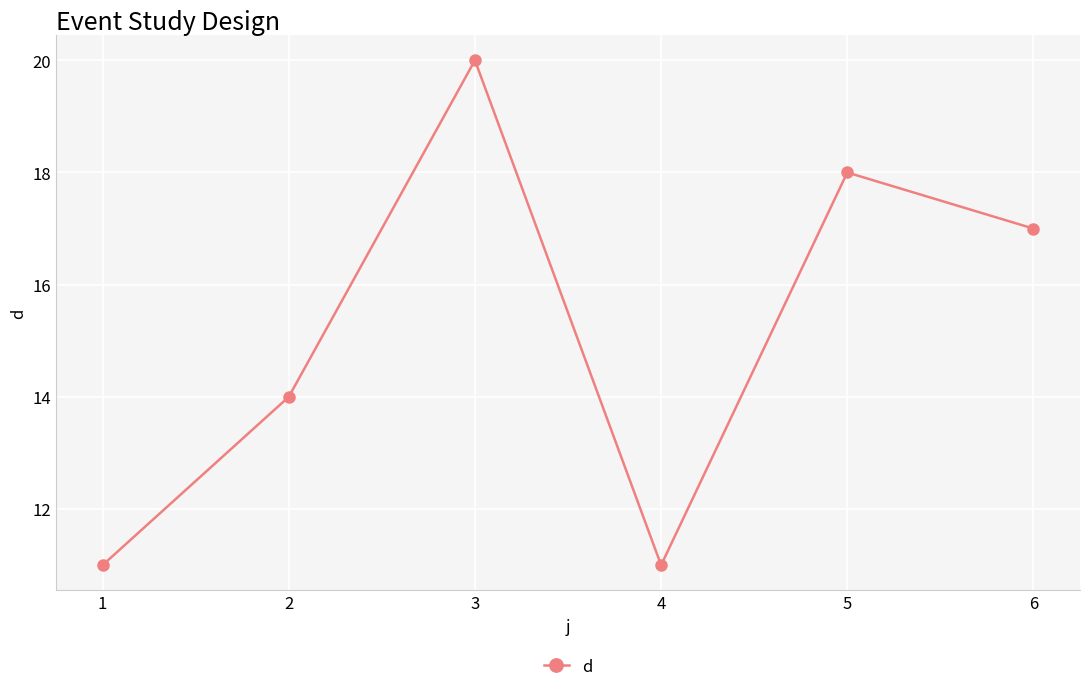

What value does the data have at 6?

17